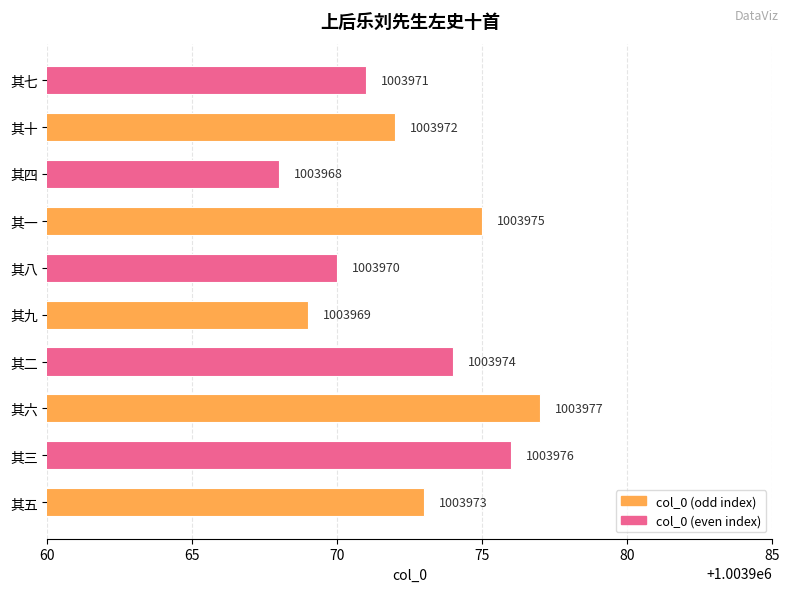

True or false: the data shows 371563 at 其二.

False